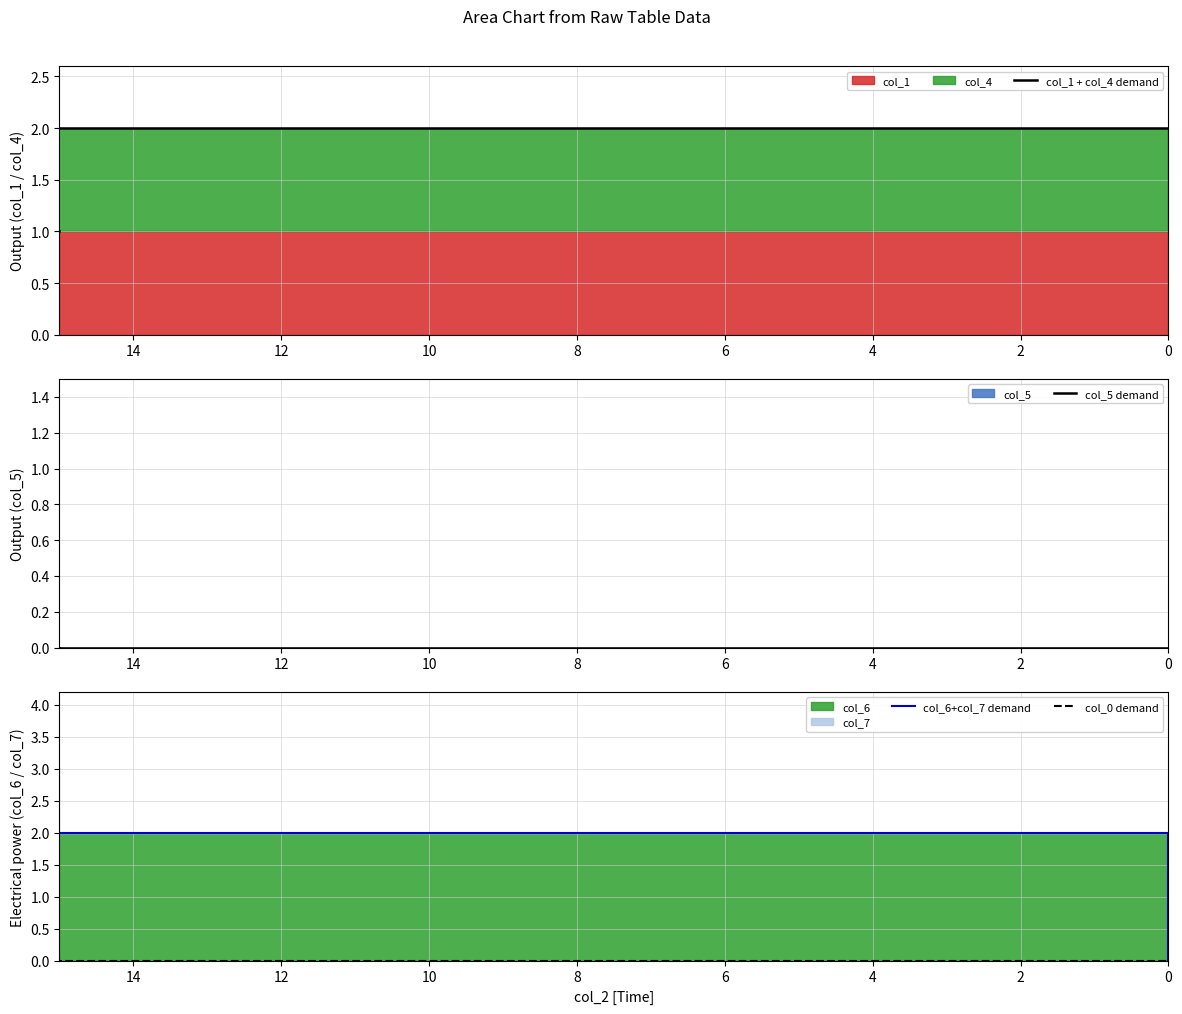

The value of col_6+col_7 demand at 4 is 2. True or false?

True